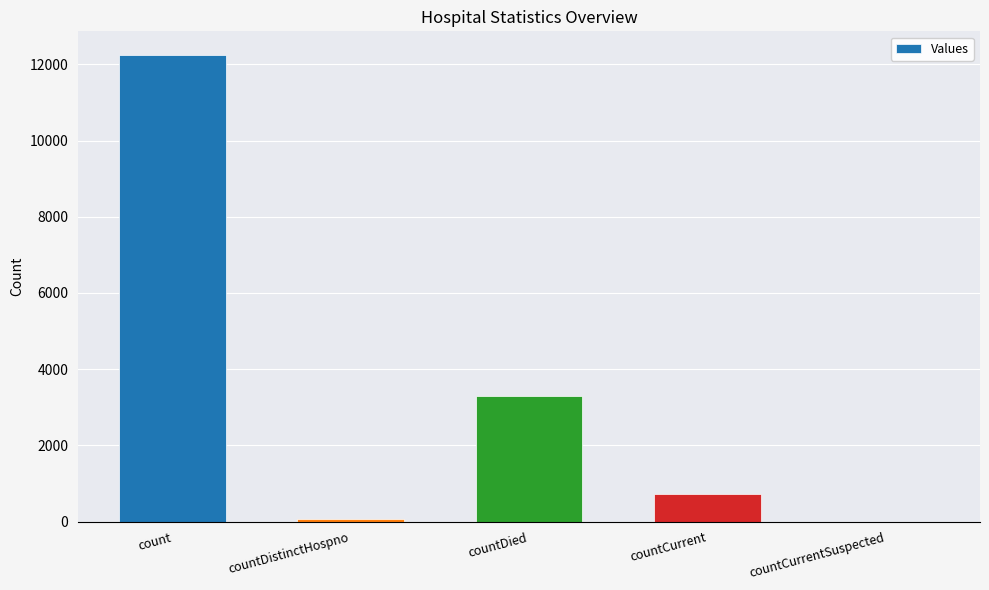

Reading right to left, list all the values displayed in this chart.

0	732	3310	78	12253